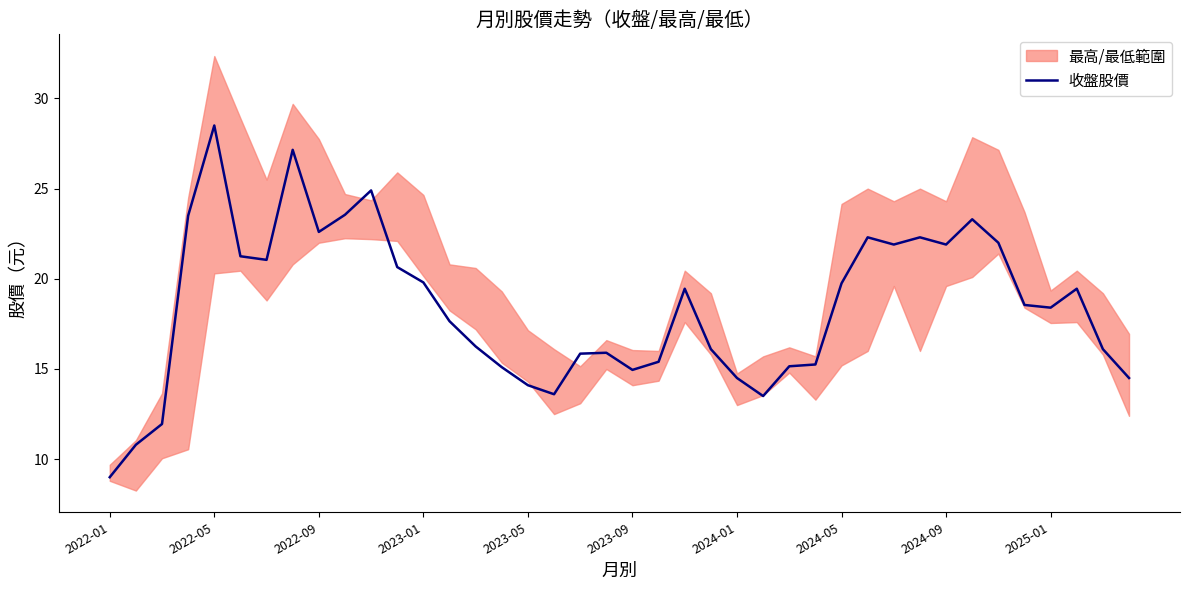

What is the minimum value for 收盤股價?

9.0